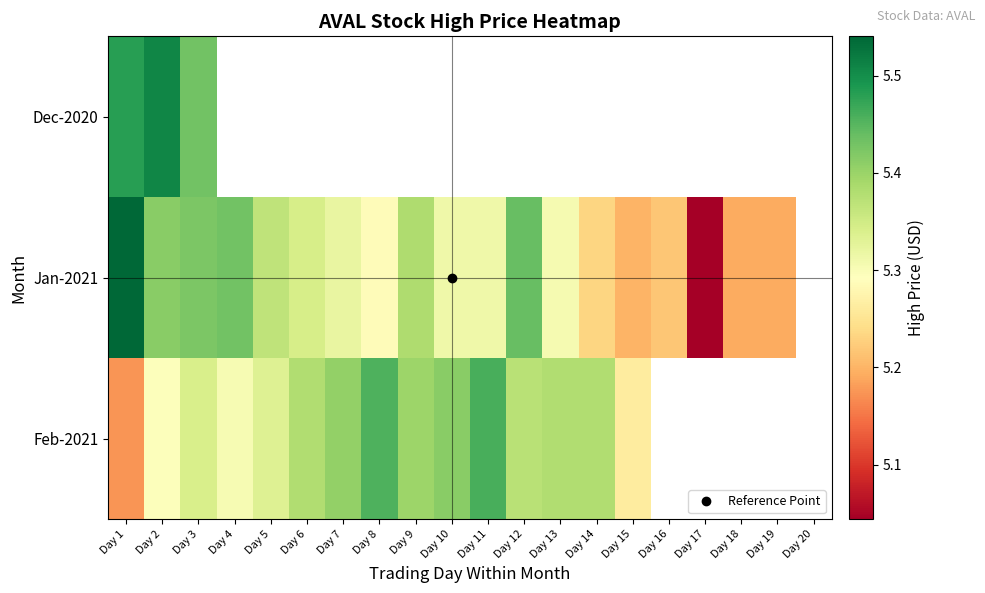

At which category is the sum across all series the highest?

Day 2